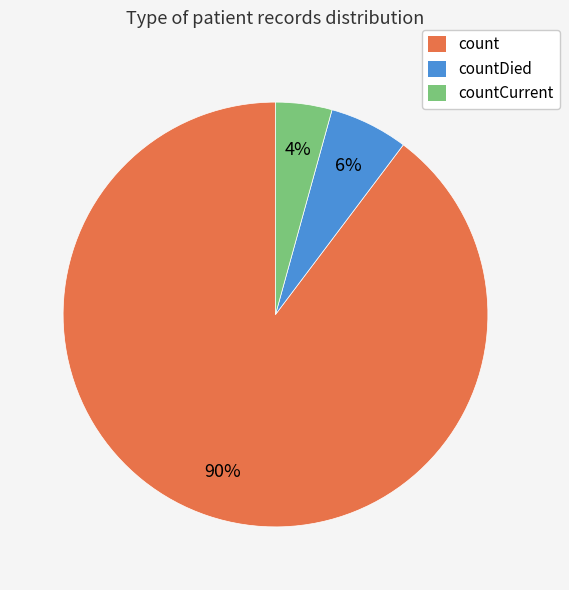

Count the number of slices in the pie.

3